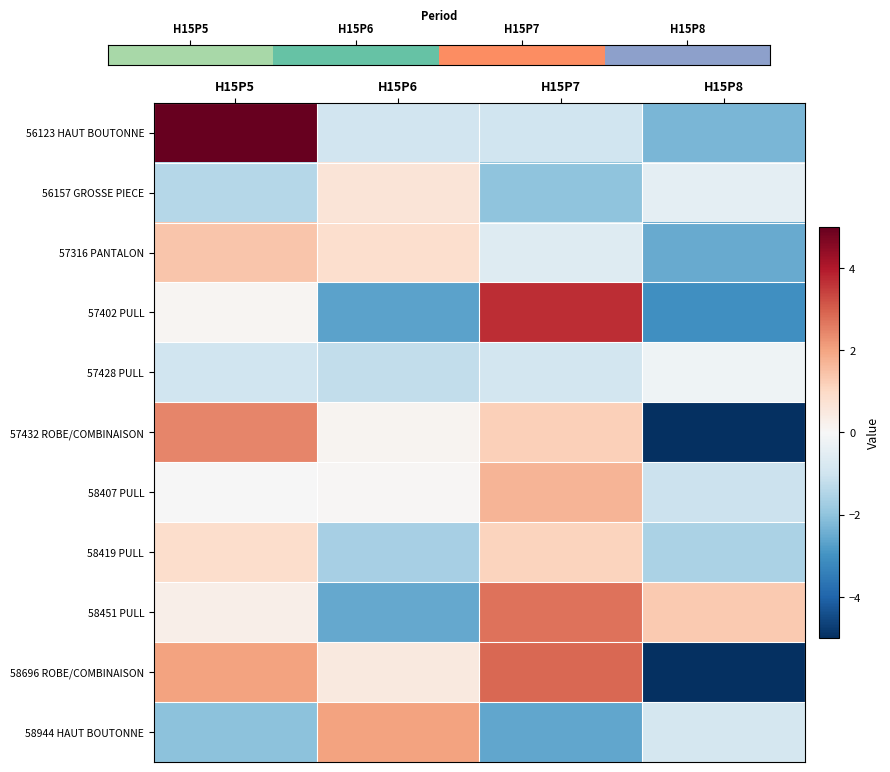

Which series has the largest range (max minus min)?

58696 ROBE/COMBINAISON